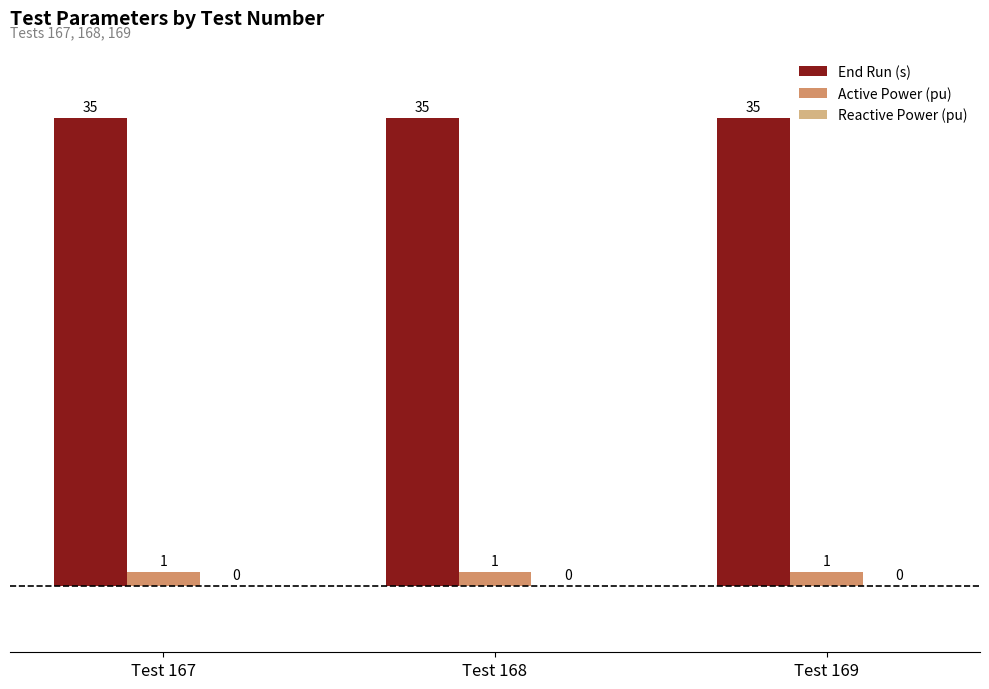

The value of End Run (s) at Test 168 is 35. True or false?

True